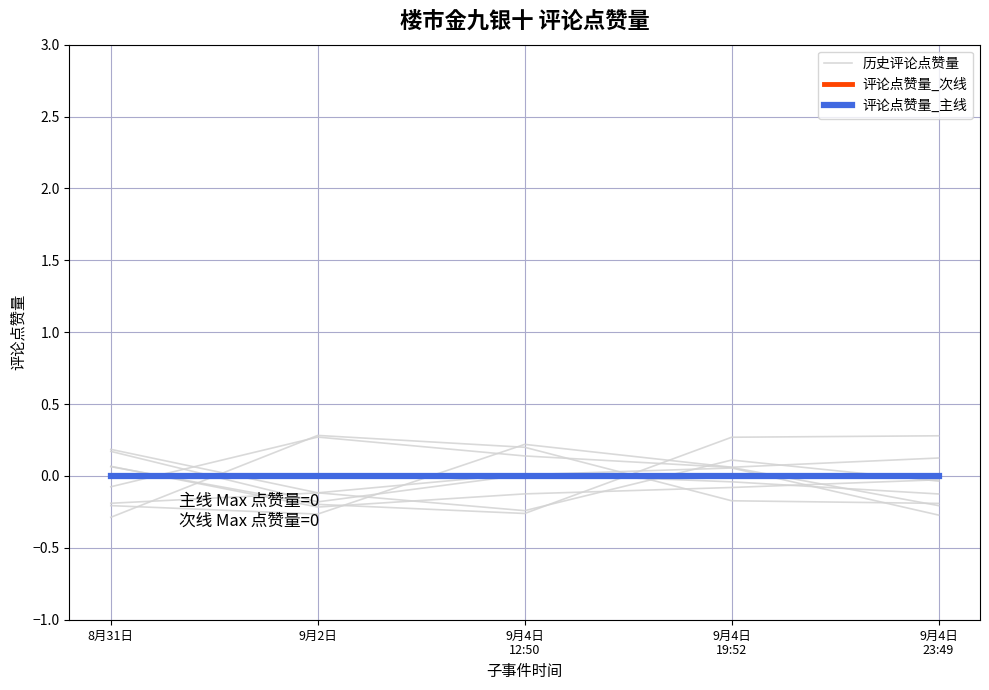

Which category has the lowest value in the 历史评论点赞量 series?

9月4日
23:49